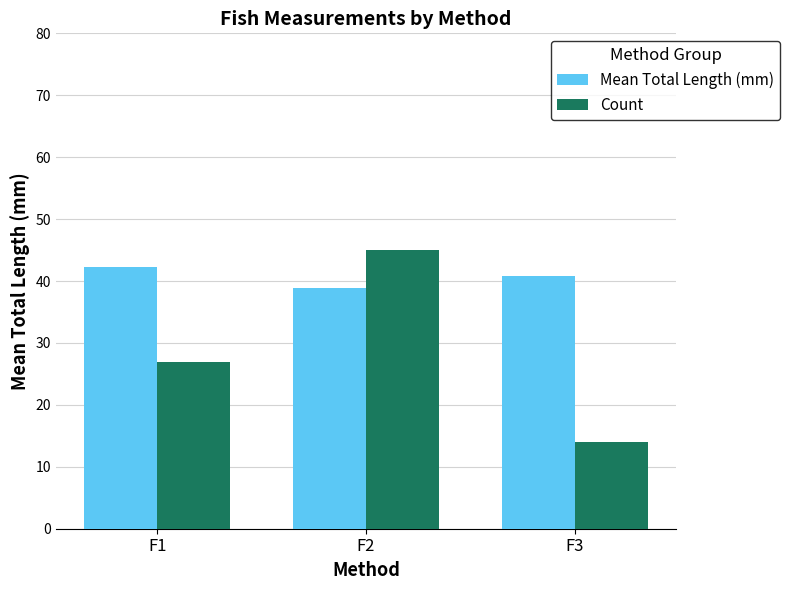

At which category does the chart reach its peak across all series?

F2